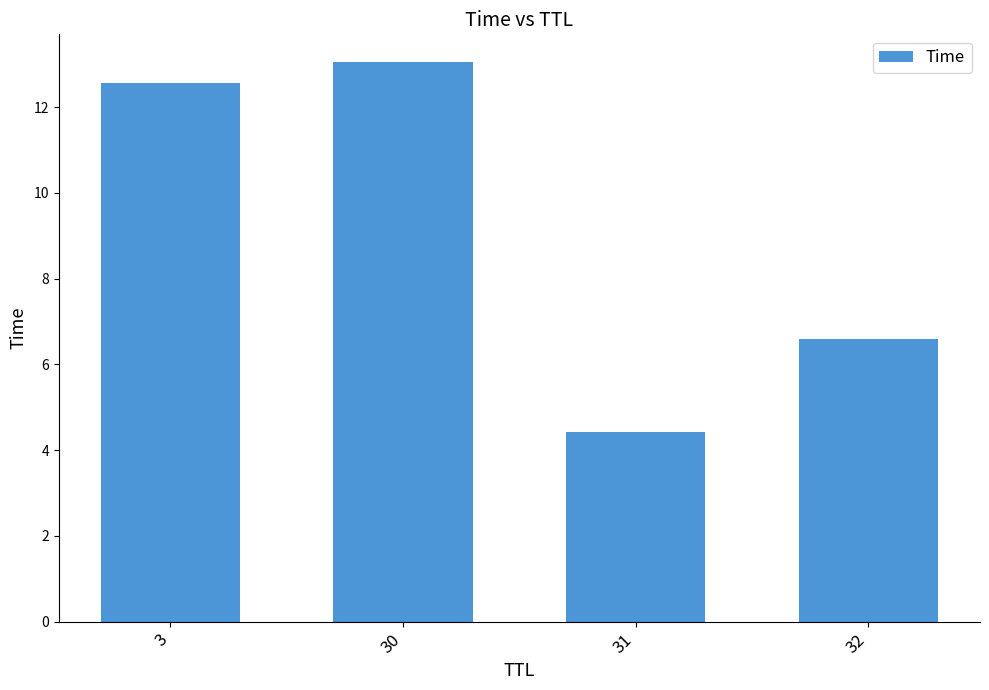

Reading left to right, list all the values displayed in this chart.

3=12.6	30=13.0	31=4.4	32=6.6